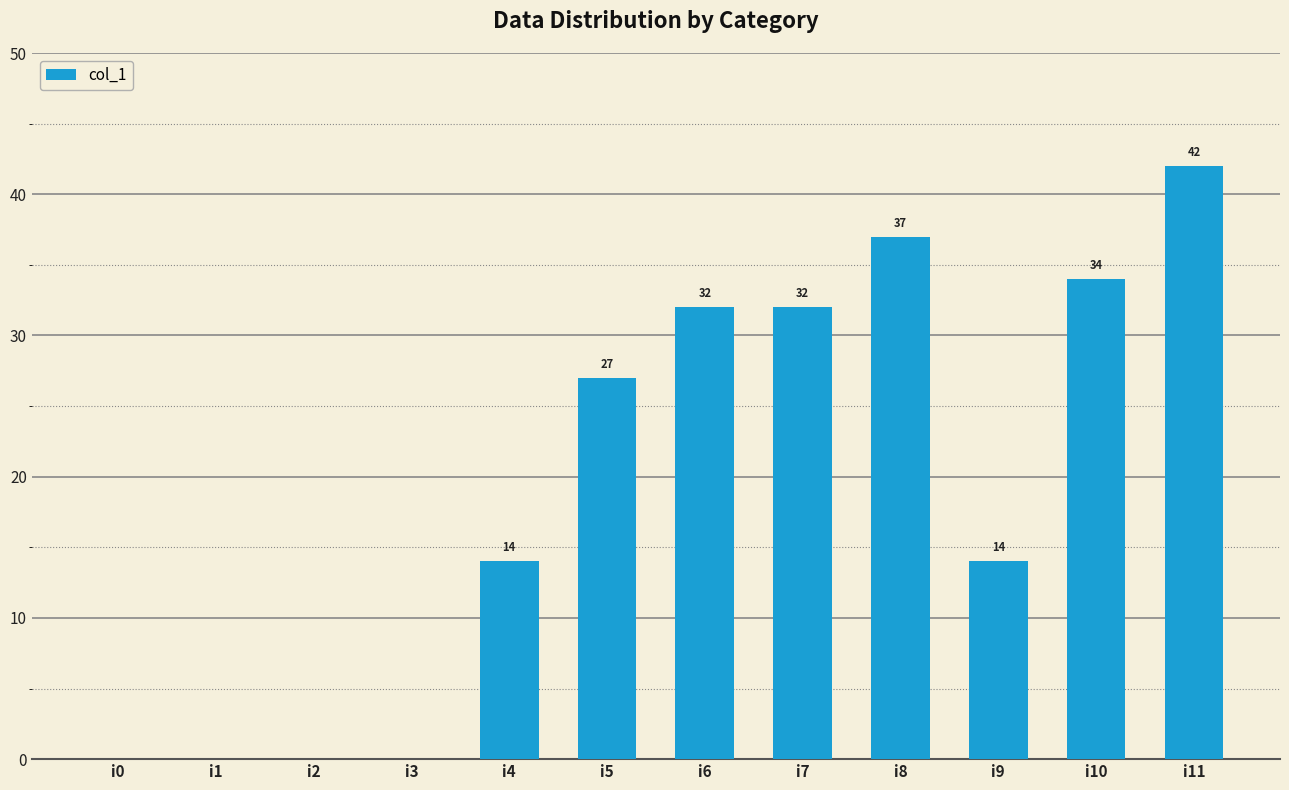

Approximately how many times larger is the value at i5 compared to i6?

0.8